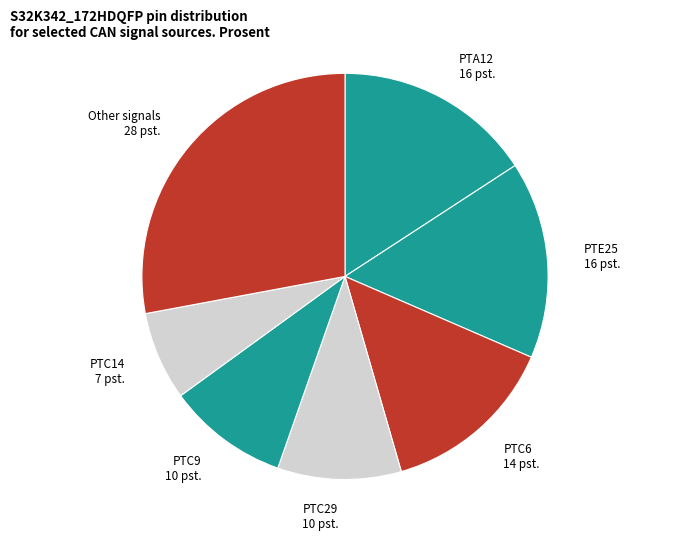

What is the largest slice in the pie chart?

Other signals